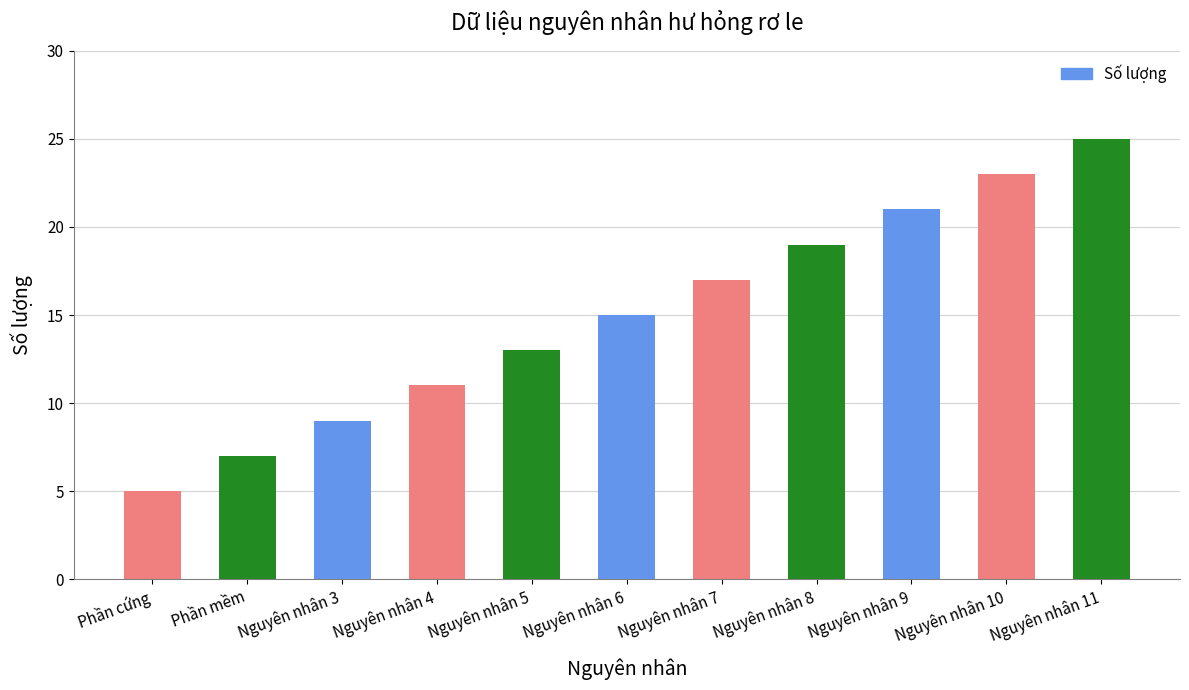

What is the label of the 9th bar from the right?

Nguyên nhân 3